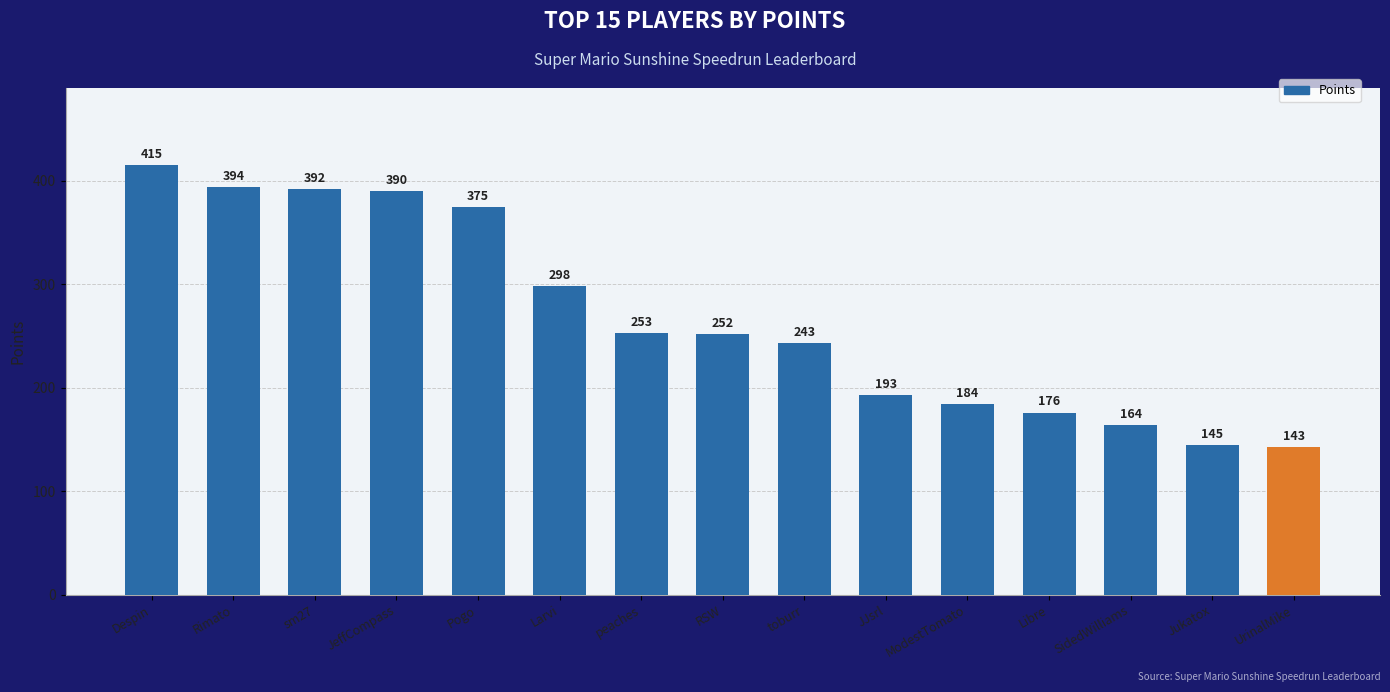

Between Pogo and Larvi, which is larger?

Pogo